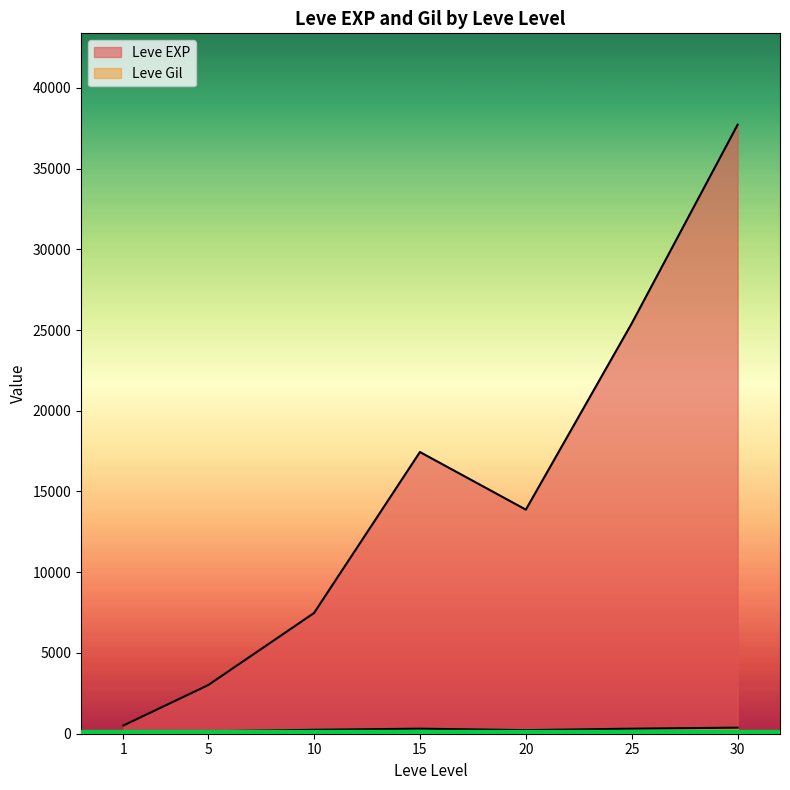

List the series in order of their peak value, lowest first.

Leve Gil, Leve EXP